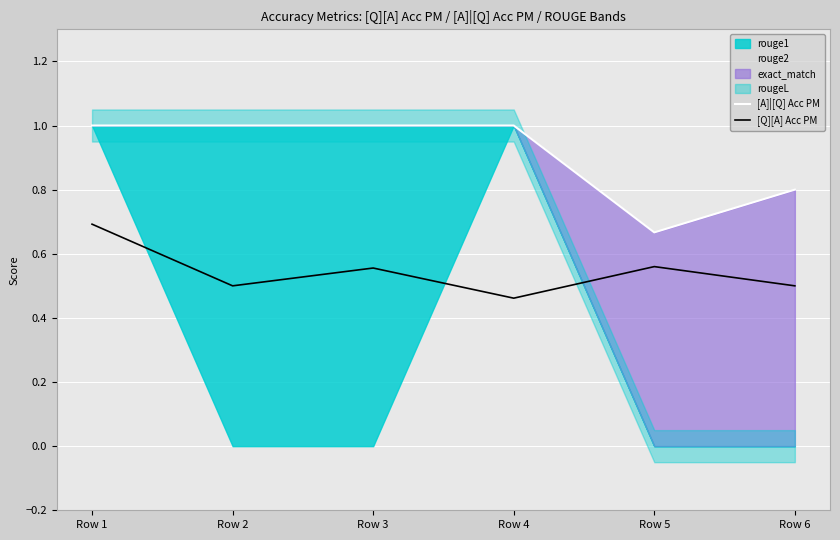

What is the sum of all [A]|[Q] Acc PM values?

5.5